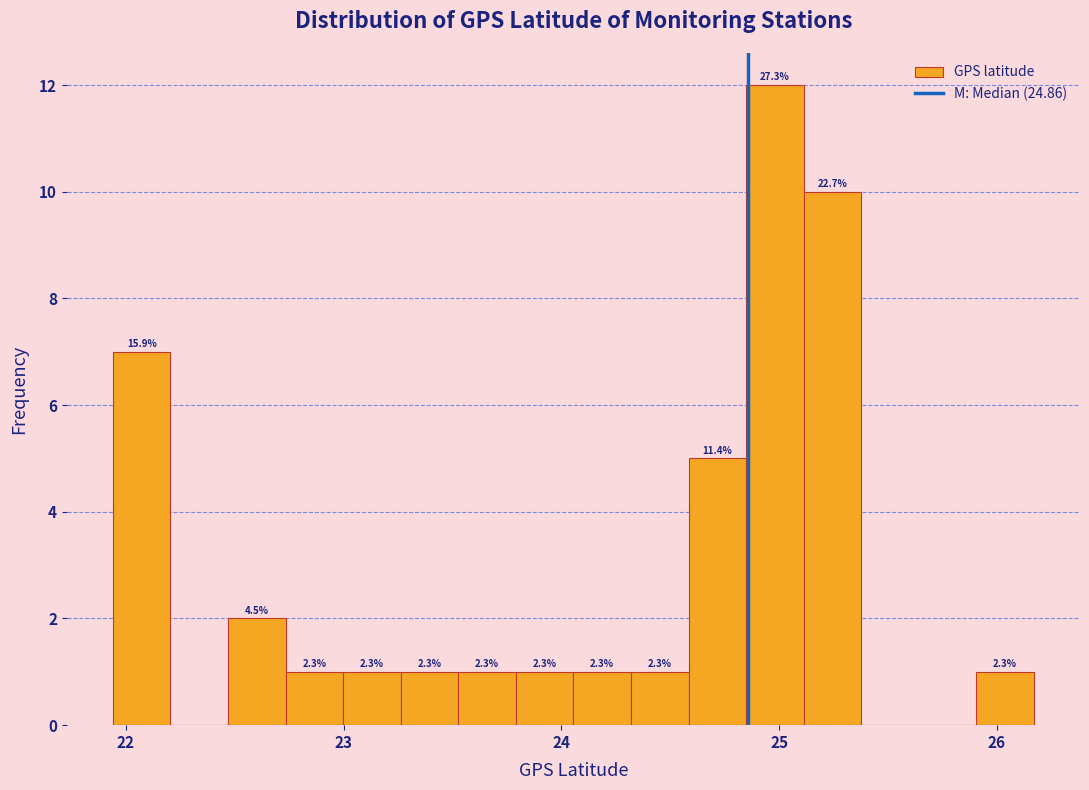

Around what value on the x-axis is the tallest bar? Give the approximate position of its centre, as read against the axis.

25.0